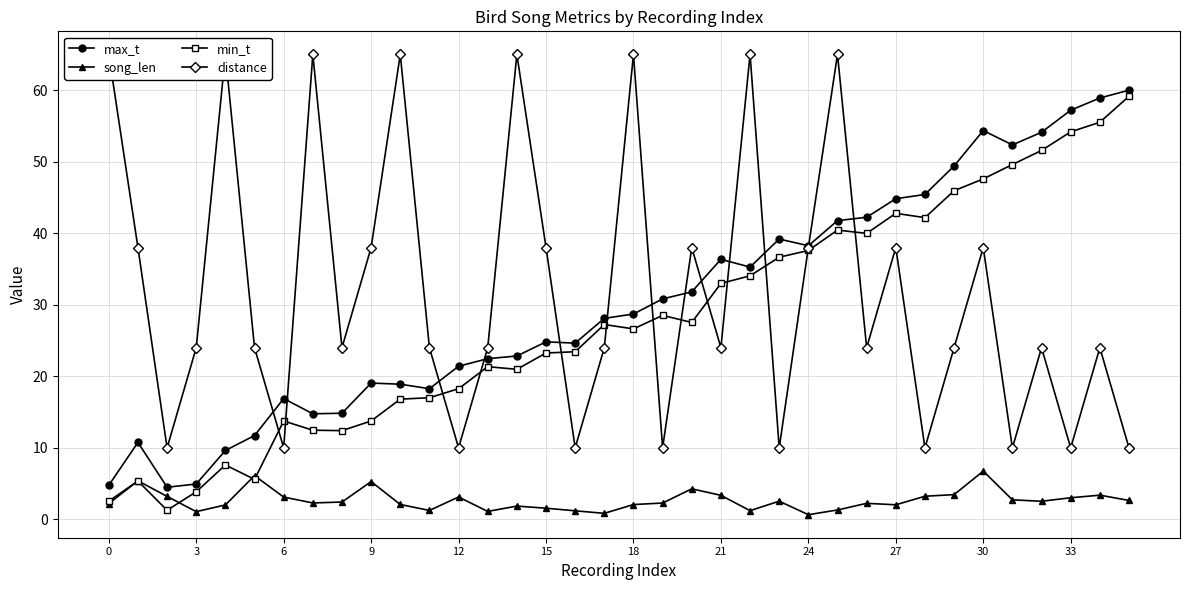

What is the minimum value for max_t?

4.5